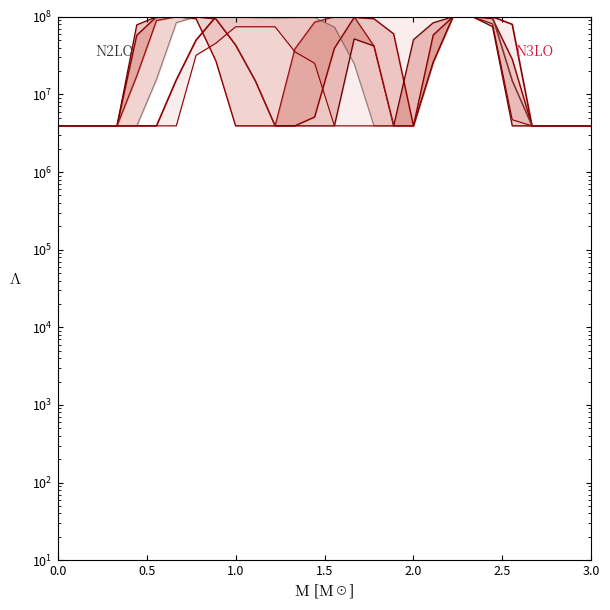

True or false: col_17 and col_16 intersect in this chart.

True